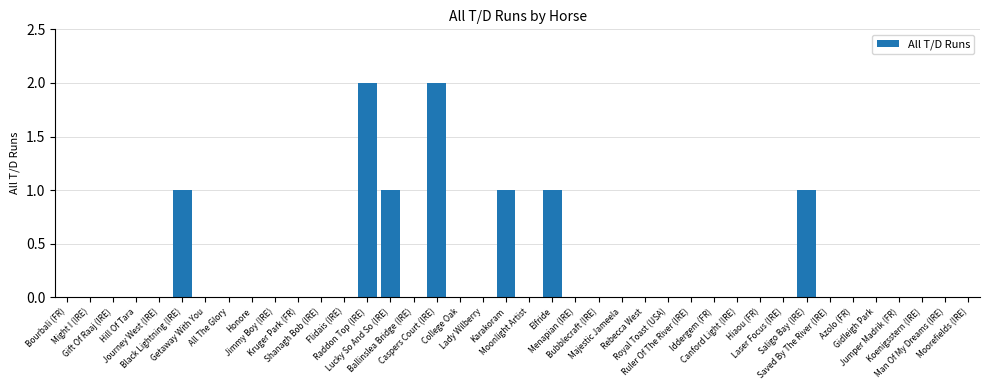

The value at Jumper Madrik (FR) is -1. True or false?

False